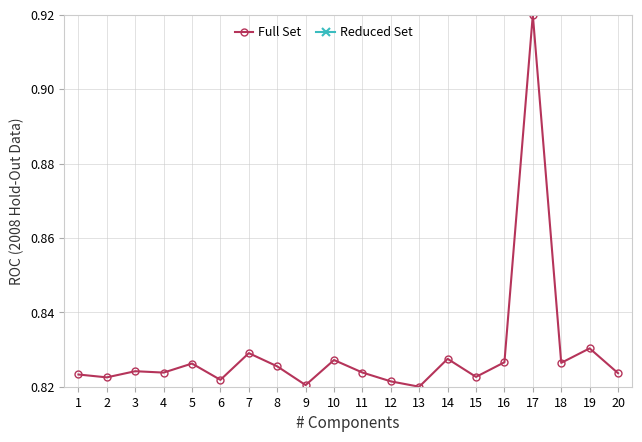

At which category is the sum across all series the highest?

15